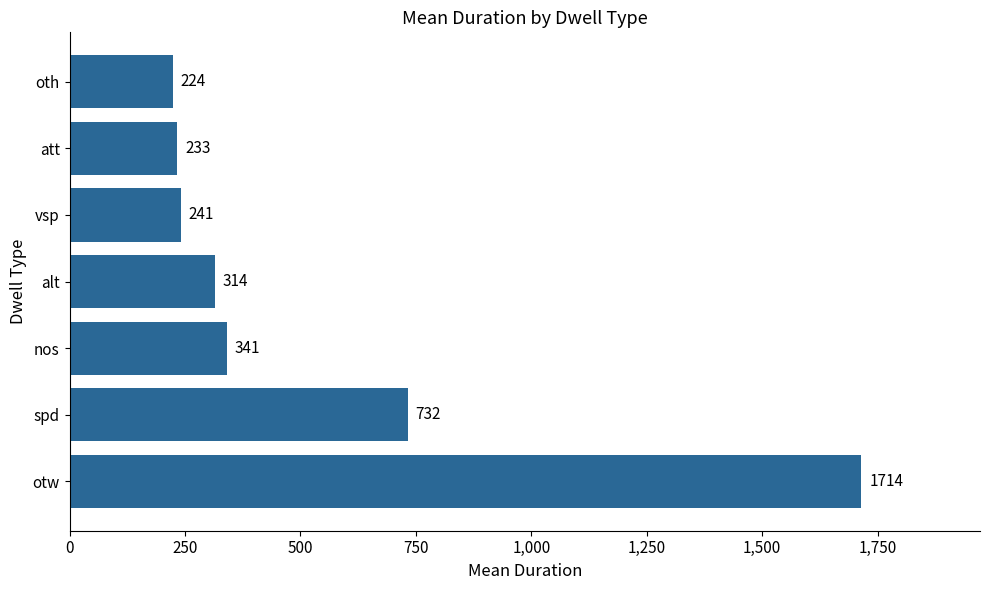

Approximately how many times larger is the value at spd compared to alt?

2.3